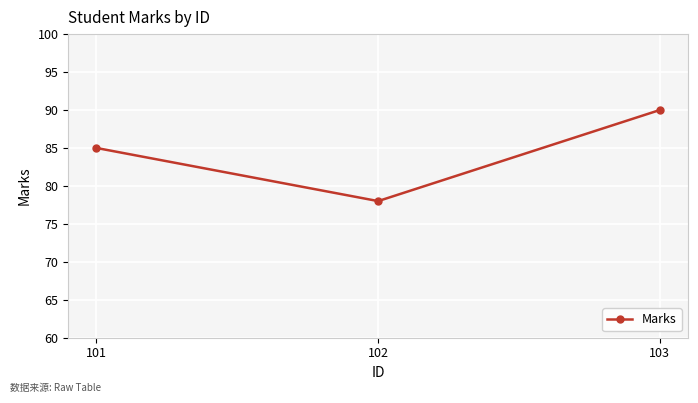

The chart shows a value of 78 at 102. True or false?

True